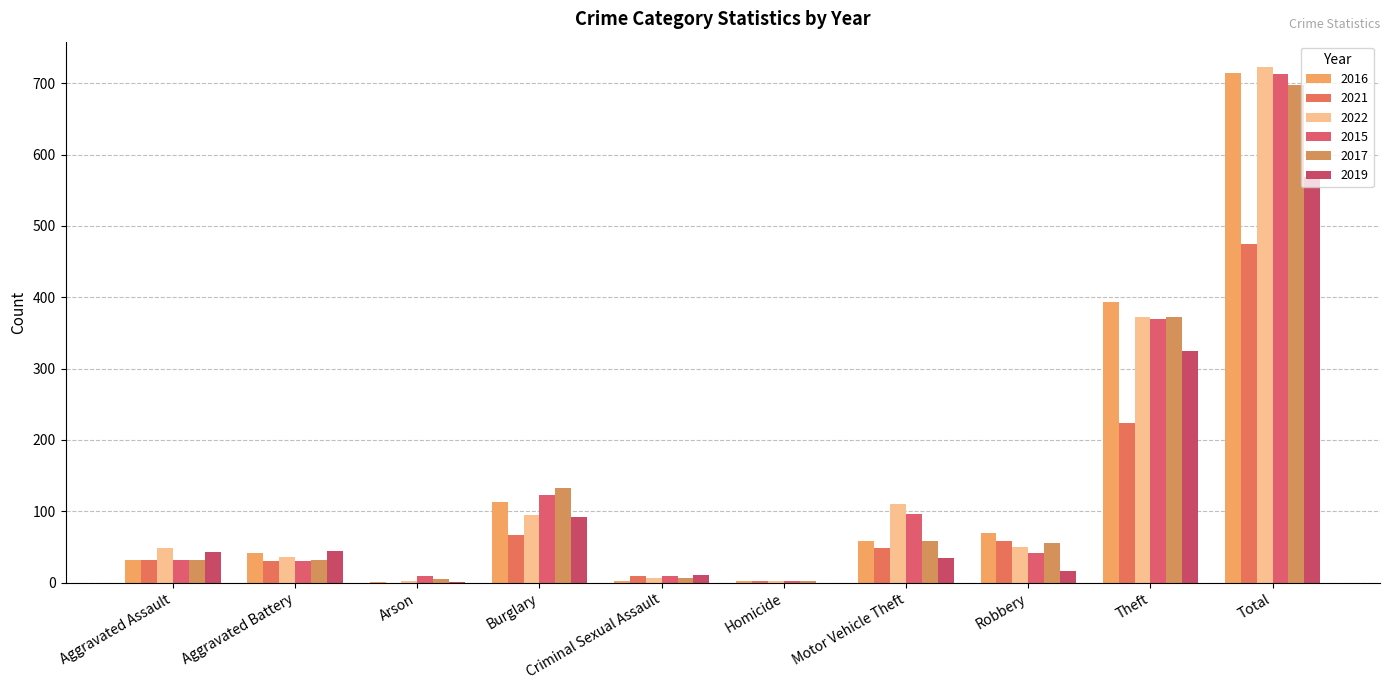

What value does the 2019 series have at Arson?

1